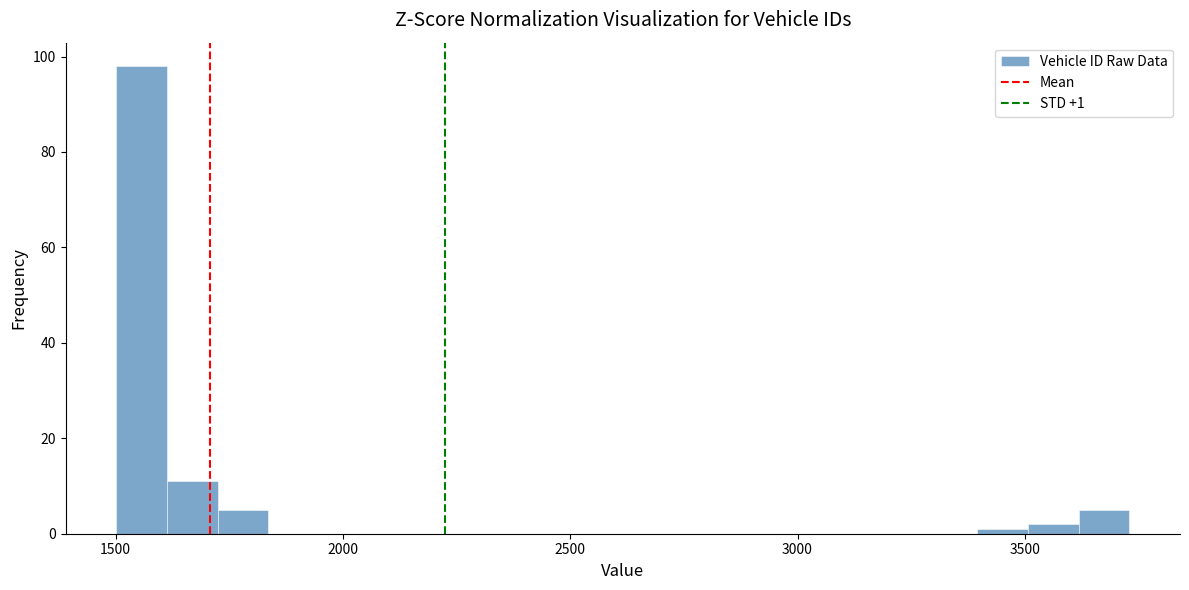

Around what value on the x-axis is the tallest bar? Give the approximate position of its centre, as read against the axis.

1550